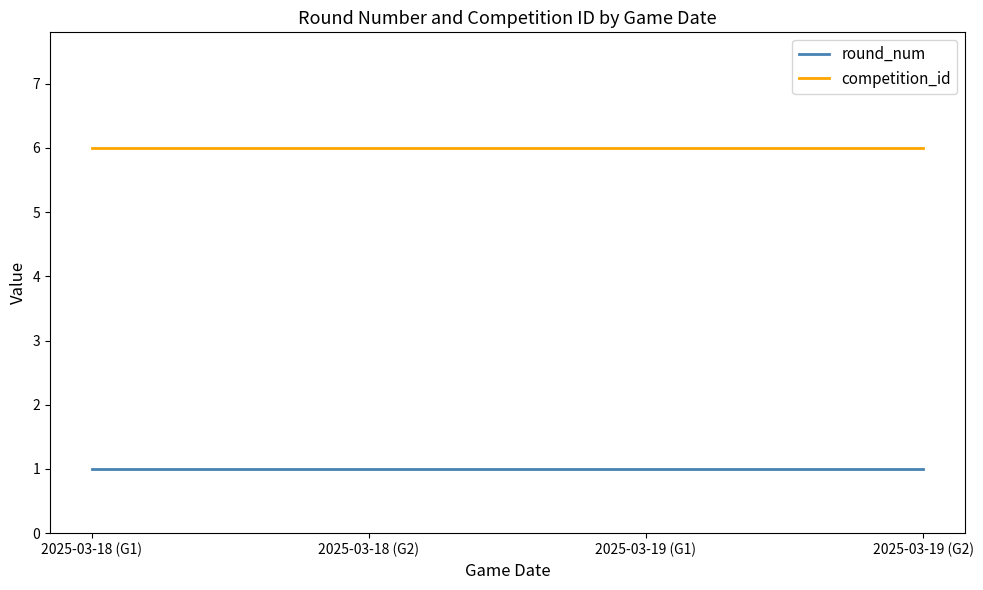

Which series has the largest total across all categories?

competition_id